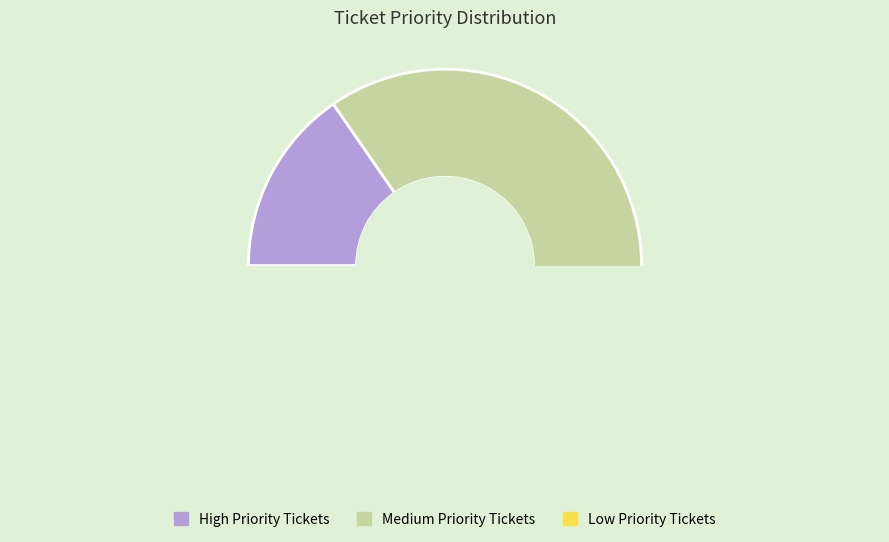

The Low Priority Tickets slice represents 4% of the pie. True or false?

False